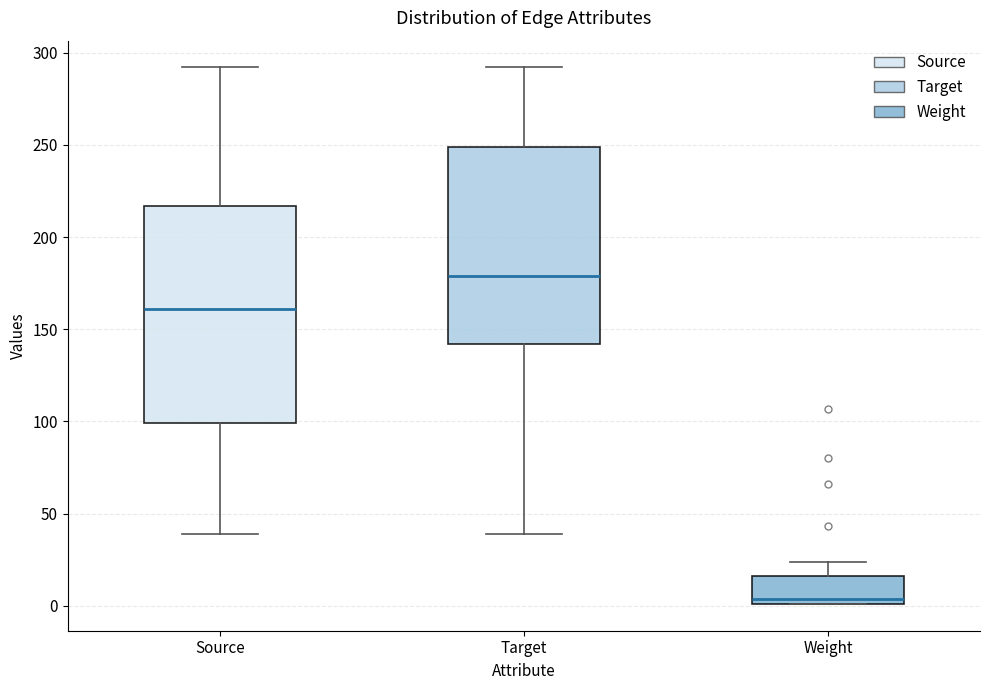

Reading left to right, transcribe this box plot: for each box, give where its median line is, the range the box spans, and where its two whiskers end, as read against the y-axis. The values are not printed on the chart, so give them approximately, as read against the axis.

Source: median 160, box 100 to 215, whiskers 40 to 290
Target: median 180, box 140 to 250, whiskers 40 to 290
Weight: median 5, box 0 to 15, whiskers 0 to 25